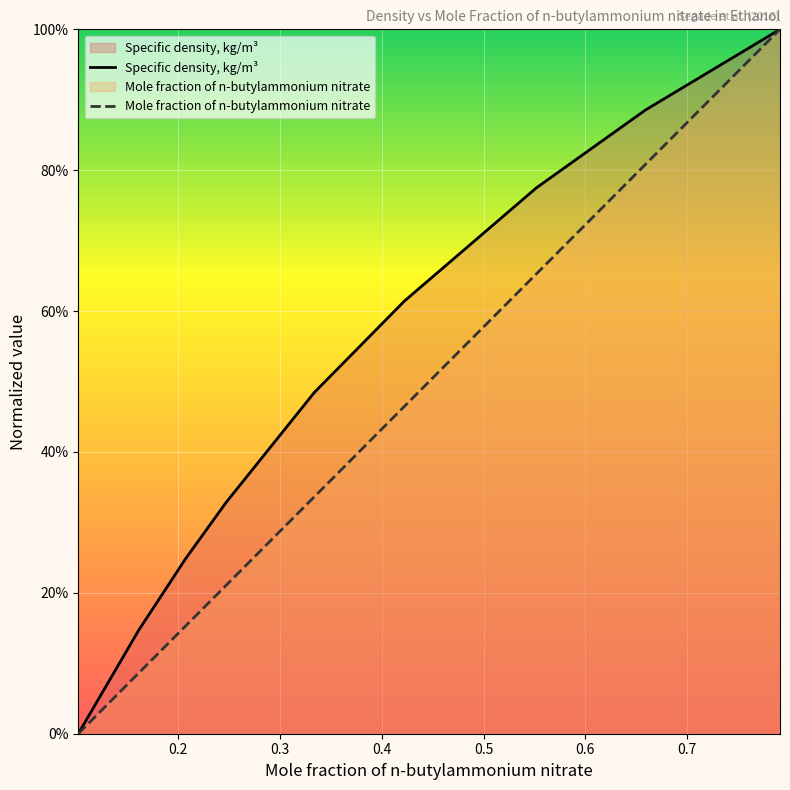

Between 0.4225 and 0.5518, which is larger?

0.5518